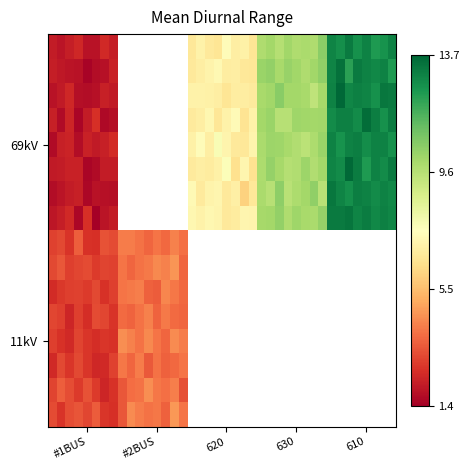

How many distinct data groups are displayed?

16